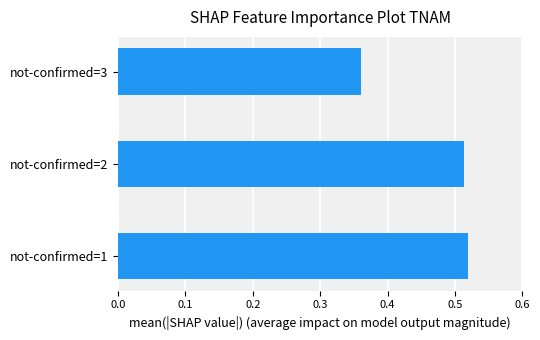

Rank the categories by value from highest to lowest.

not-confirmed=1, not-confirmed=2, not-confirmed=3